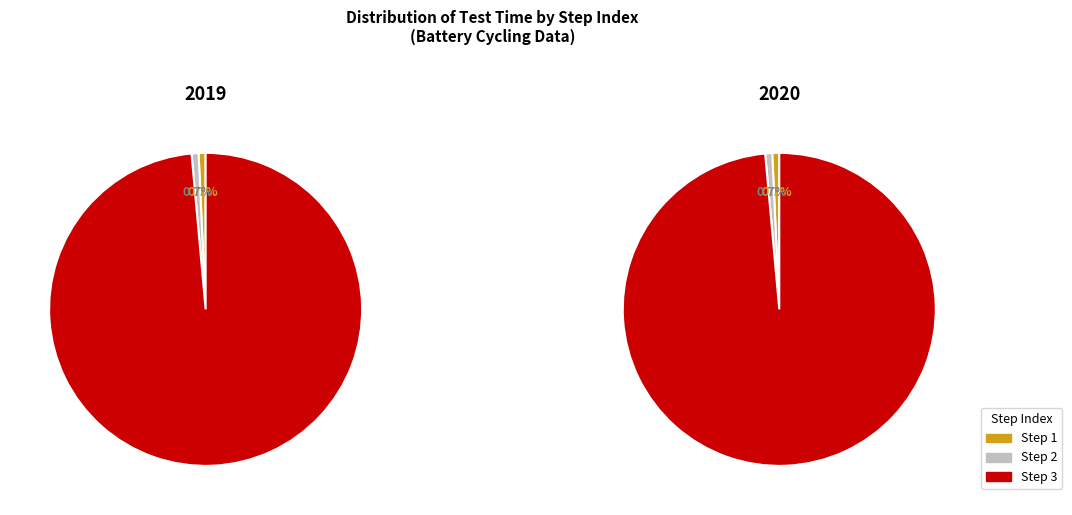

What percentage is the Step 2 slice, to the nearest percent?

1%